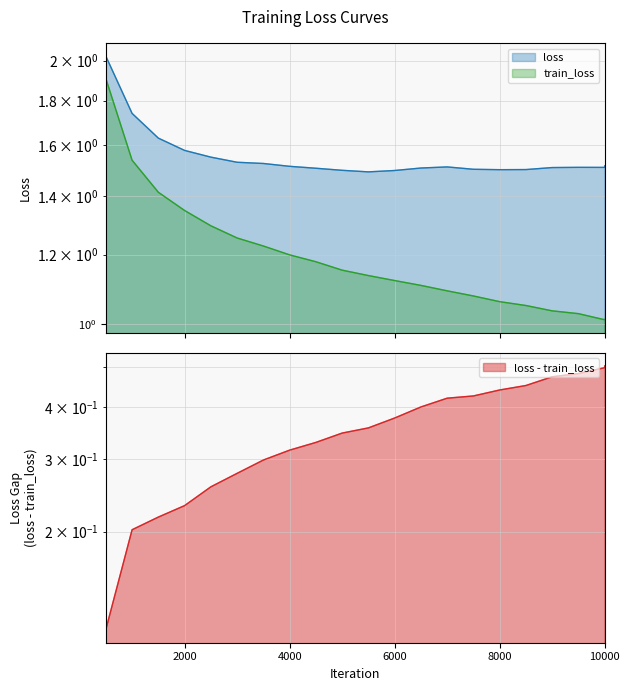

What is the total value across all series at 9999?

2.5